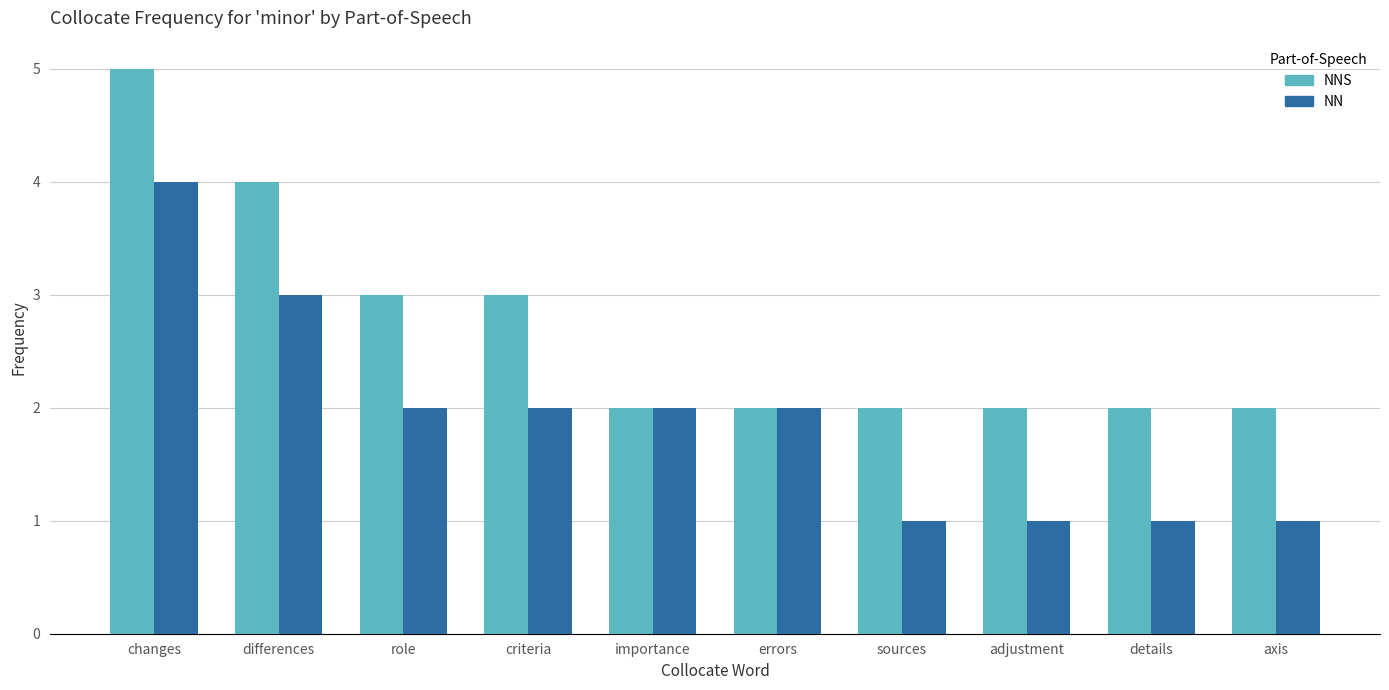

What is the value of the NN bar at the 4th from the left?

2